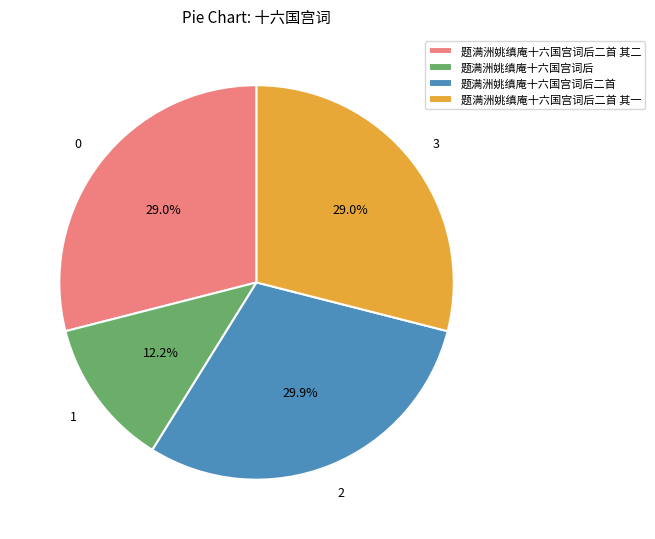

What portion of the pie excludes 题满洲姚缜庵十六国宫词后二首 其二?

71.0%